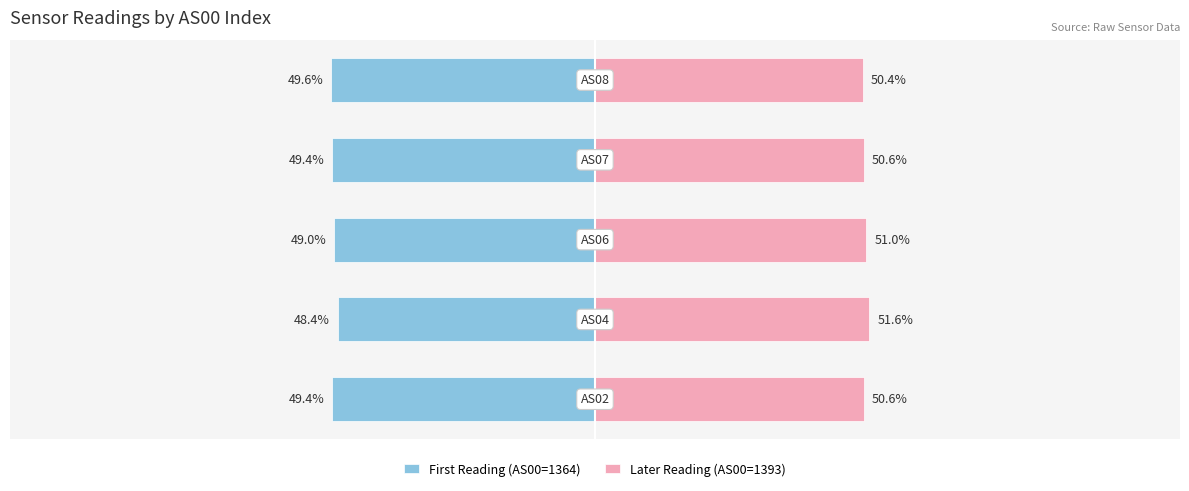

Reading right to left, extract all data points from this chart.

First Reading (AS00=1364): -49.6	-49.4	-49.0	-48.4	-49.4
Later Reading (AS00=1393): 50.4	50.6	51.0	51.6	50.6